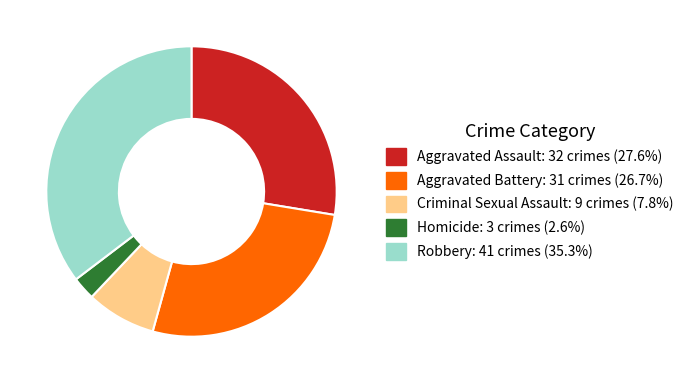

Is the sum of Homicide: 3 crimes (2.6%) and Criminal Sexual Assault: 9 crimes (7.8%) greater than half?

No